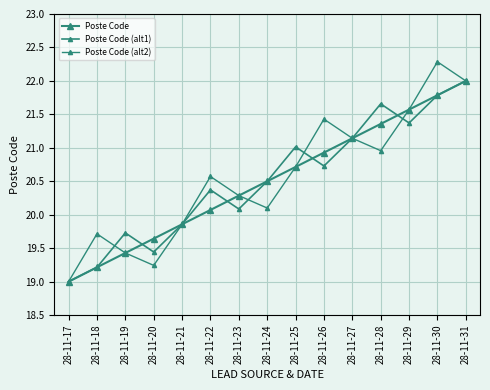

What is the value of the Poste Code (alt1) point at the 3rd from the left?

19.7